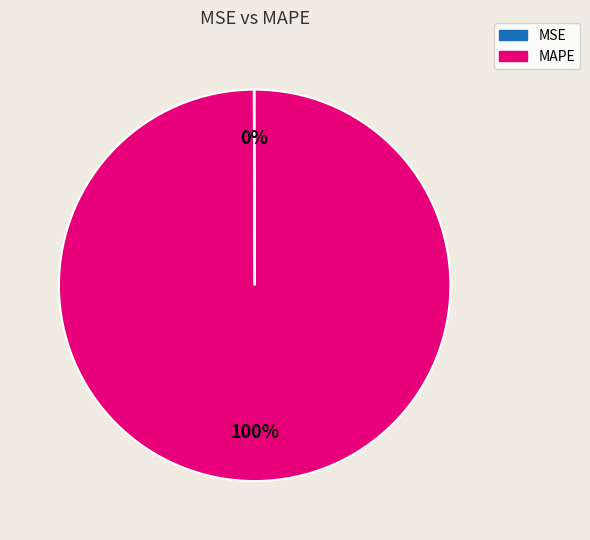

Which category has the biggest portion of the pie?

MAPE